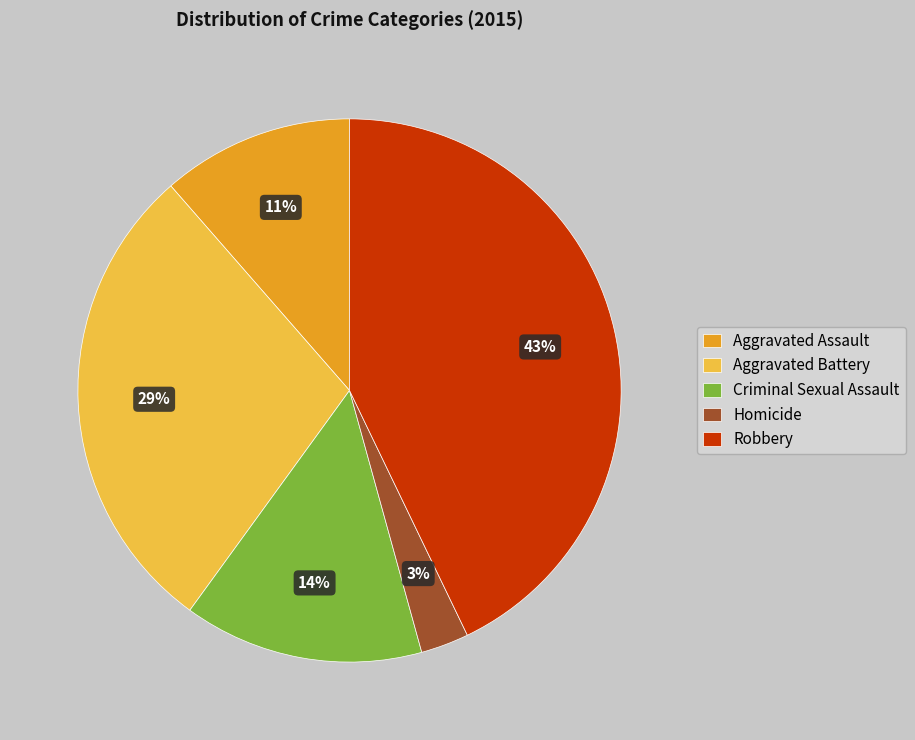

To the nearest percent, what is the difference between the largest and smallest slice percentages?

40%